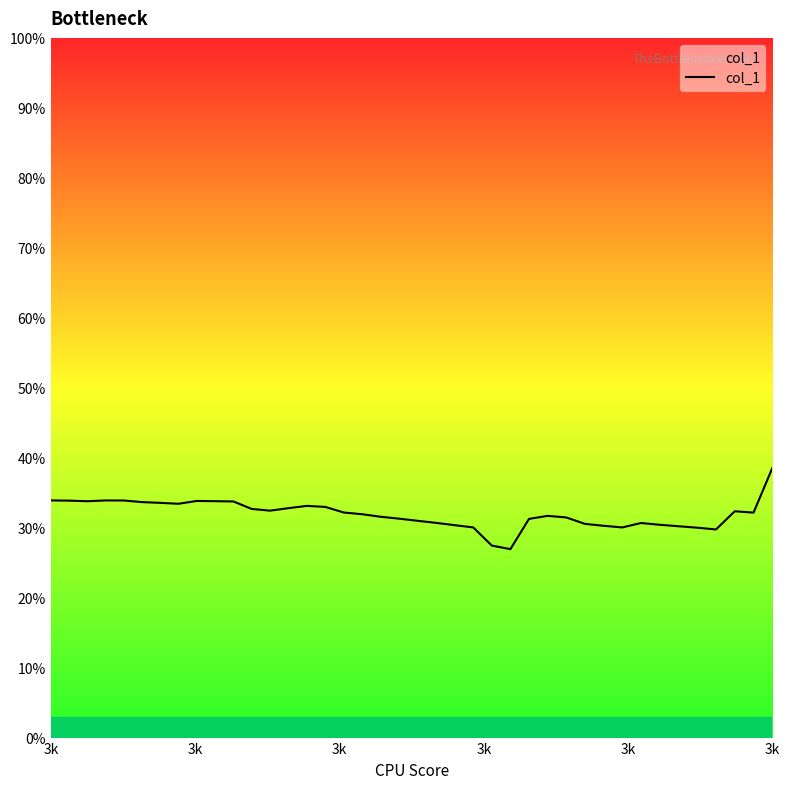

Is this an area chart (filled region under the line)?

Yes